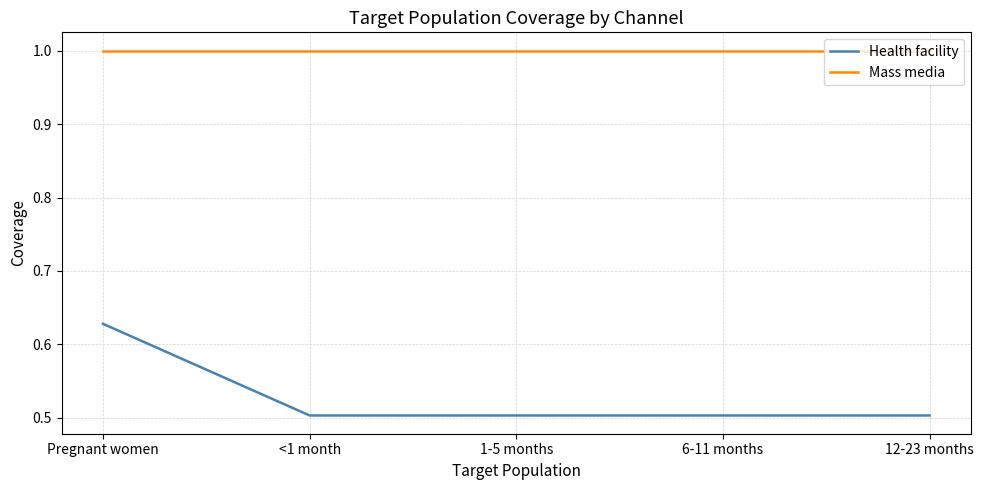

List the series in order of their peak value, lowest first.

Health facility, Mass media